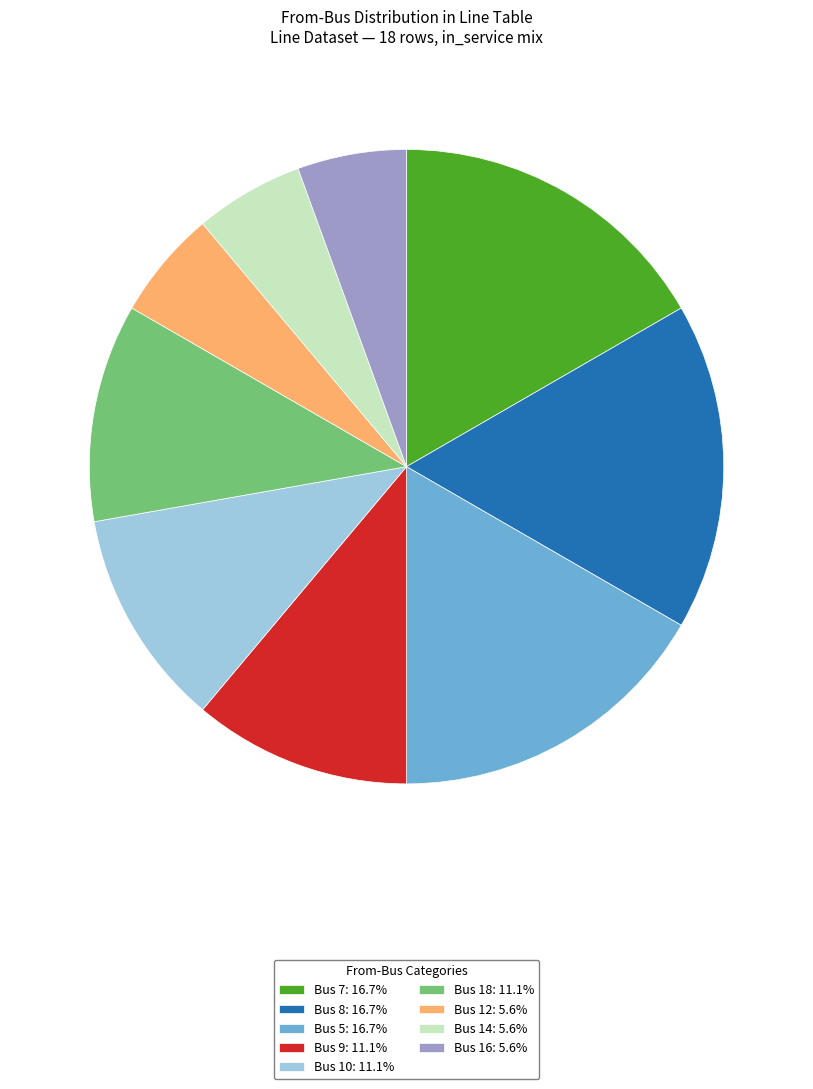

What is the ratio of the value at Bus 5: 16.7% to the value at Bus 12: 5.6%?

3.0